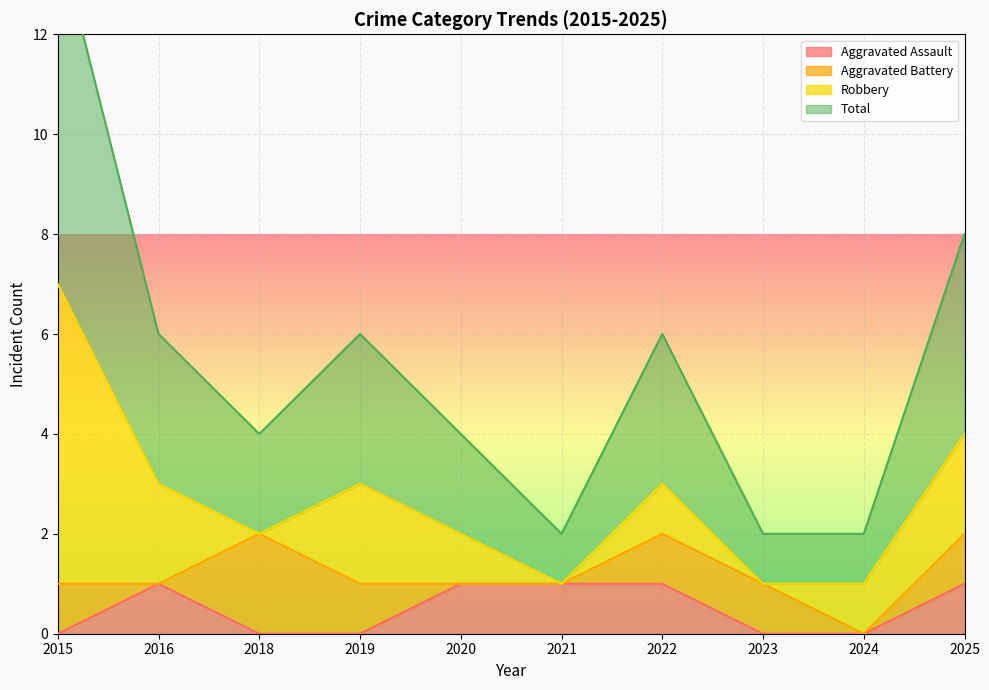

True or false: Aggravated Assault has more than 0 interior local peaks.

True